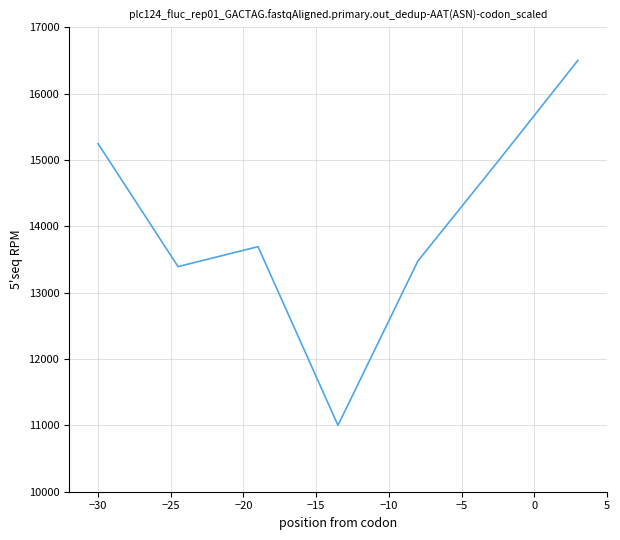

How many interior local peaks (higher than both neighbors) does the data have?

1